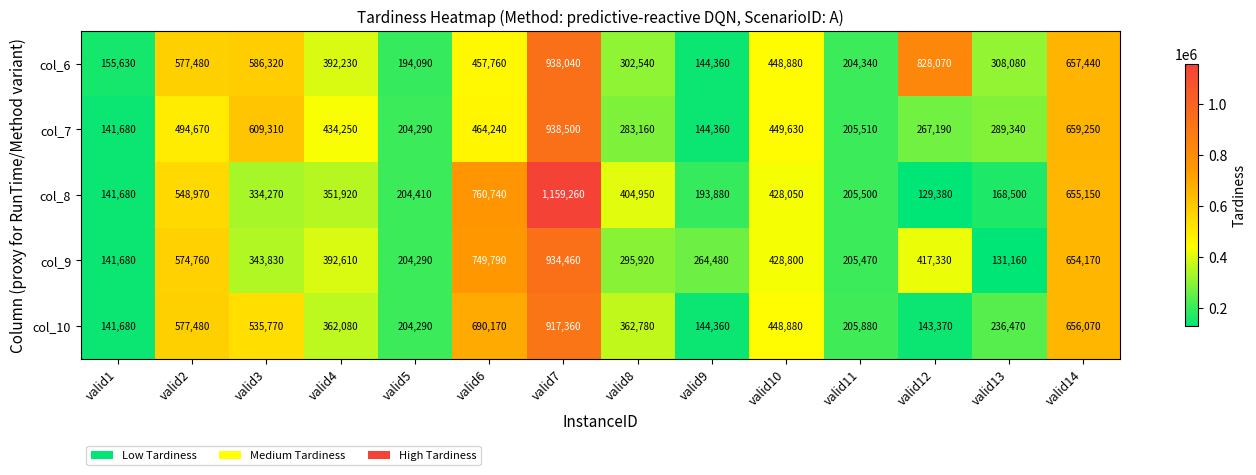

What is the average value of the col_9 series?

409911